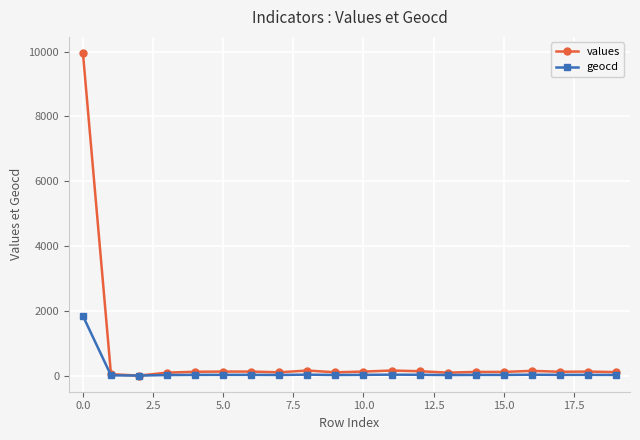

Which series has the largest total across all categories?

values